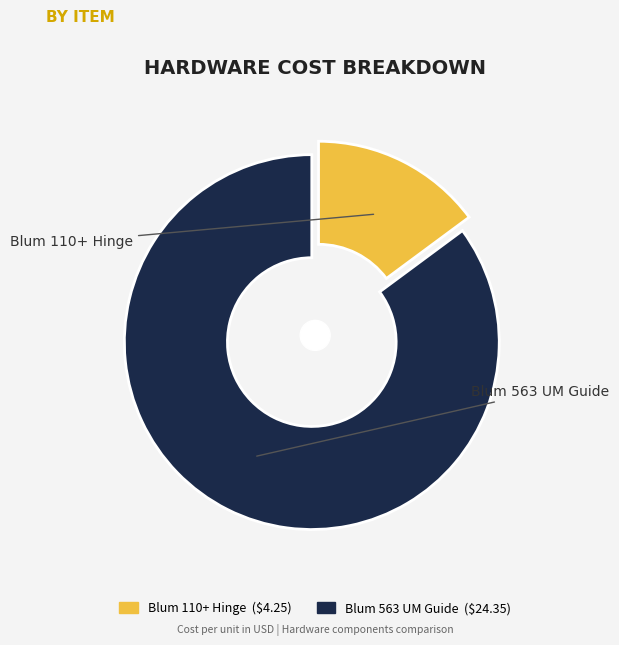

How many segments does this pie chart have?

2